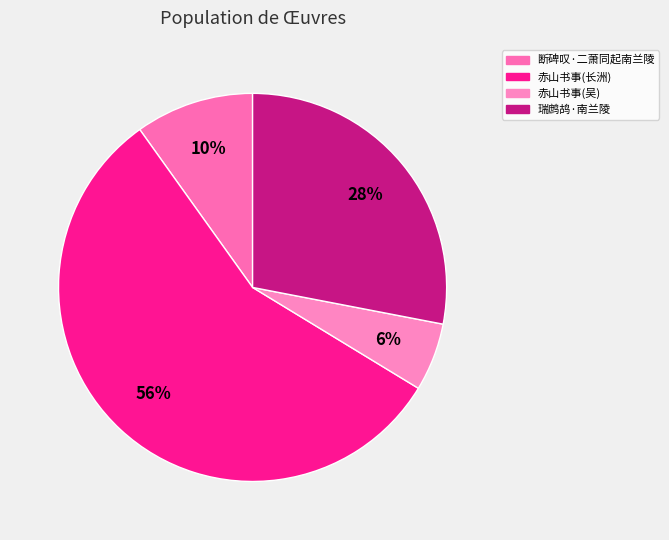

The 断碑叹·二萧同起南兰陵 slice represents 10% of the pie. True or false?

True